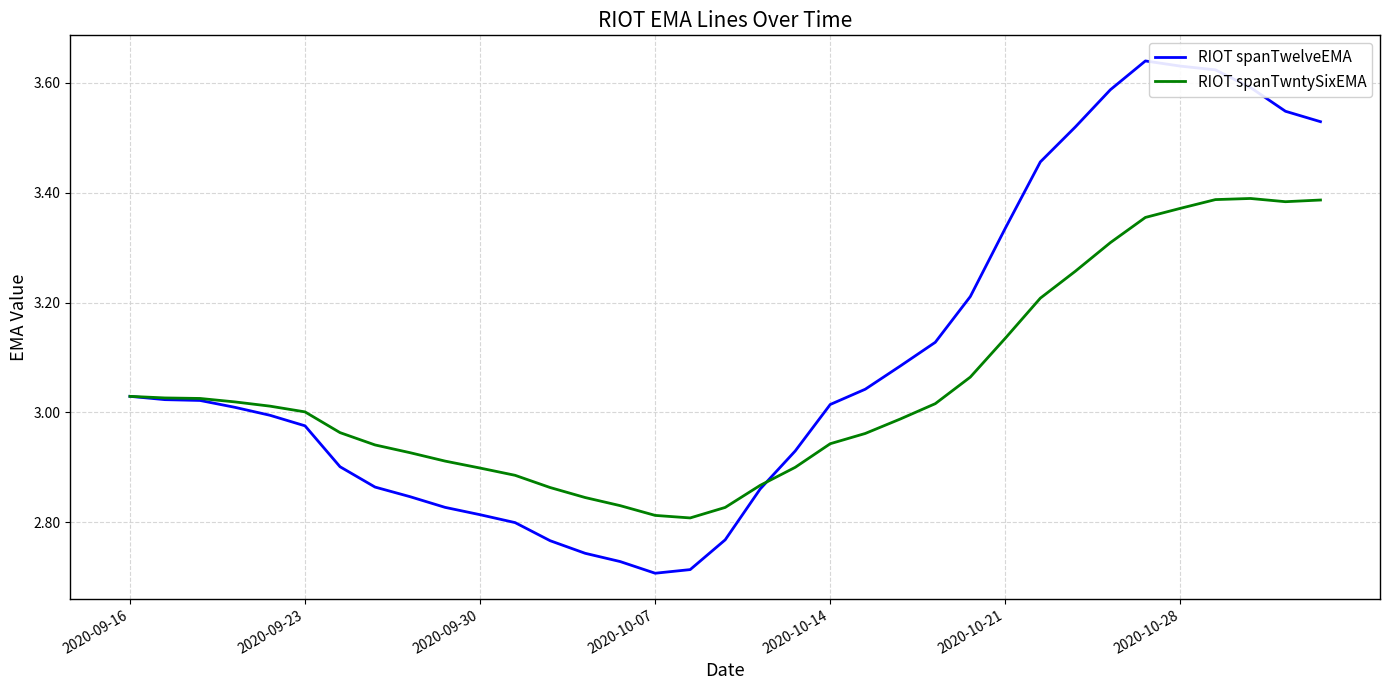

Rank the series by their average value, from lowest to highest.

RIOT spanTwntySixEMA, RIOT spanTwelveEMA